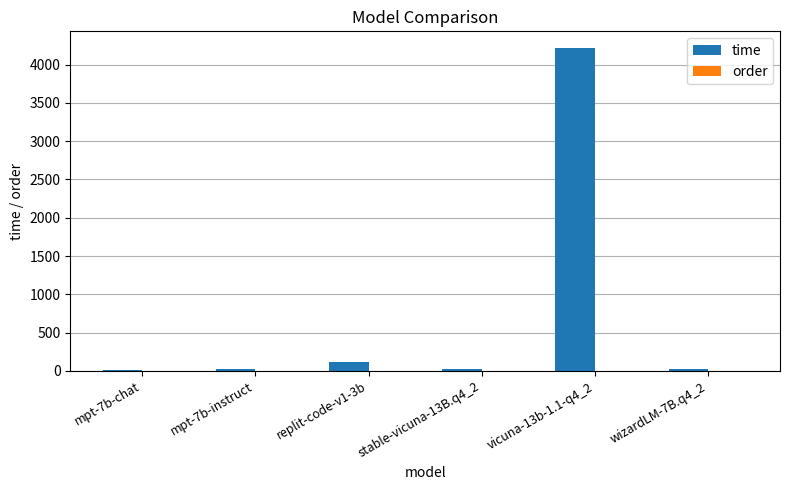

What is the average value?

737.0